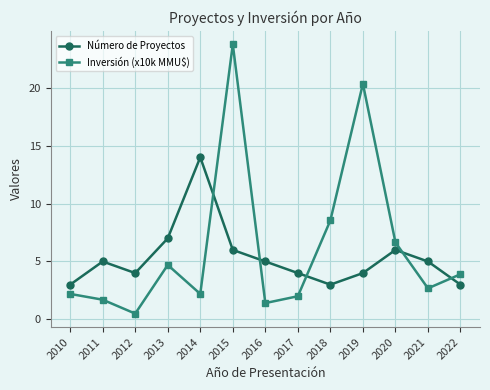

Does the chart display data point markers on the line(s)?

Yes